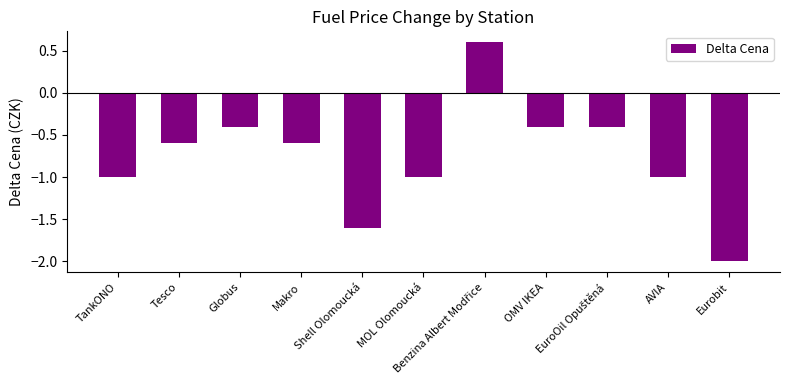

Are the bars horizontal?

No